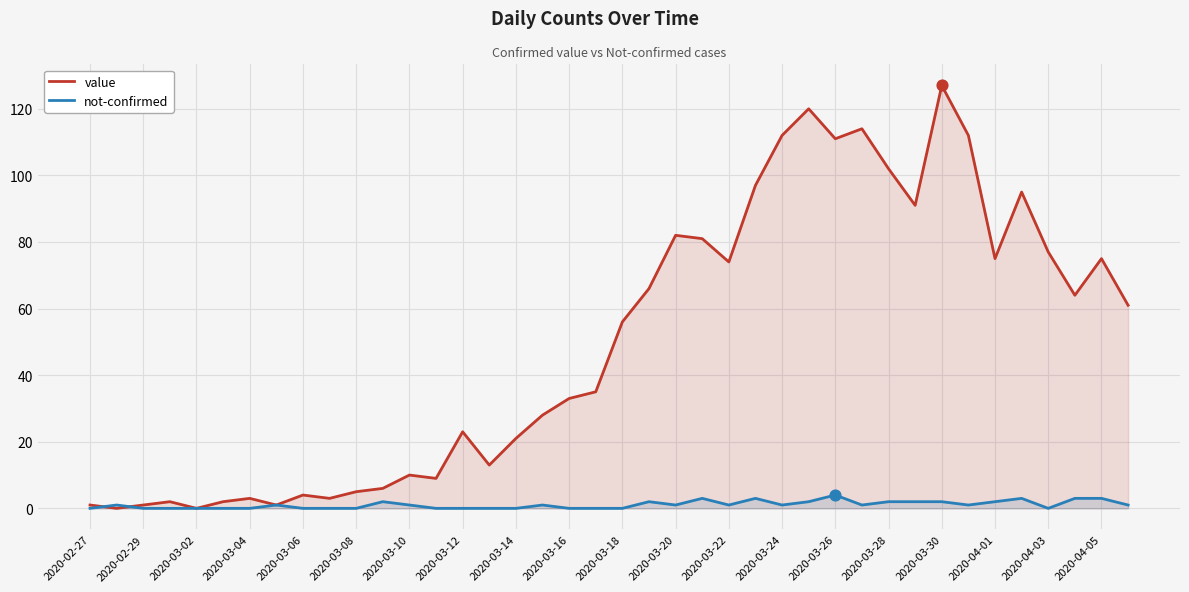

Which series contains the highest Y value?

value